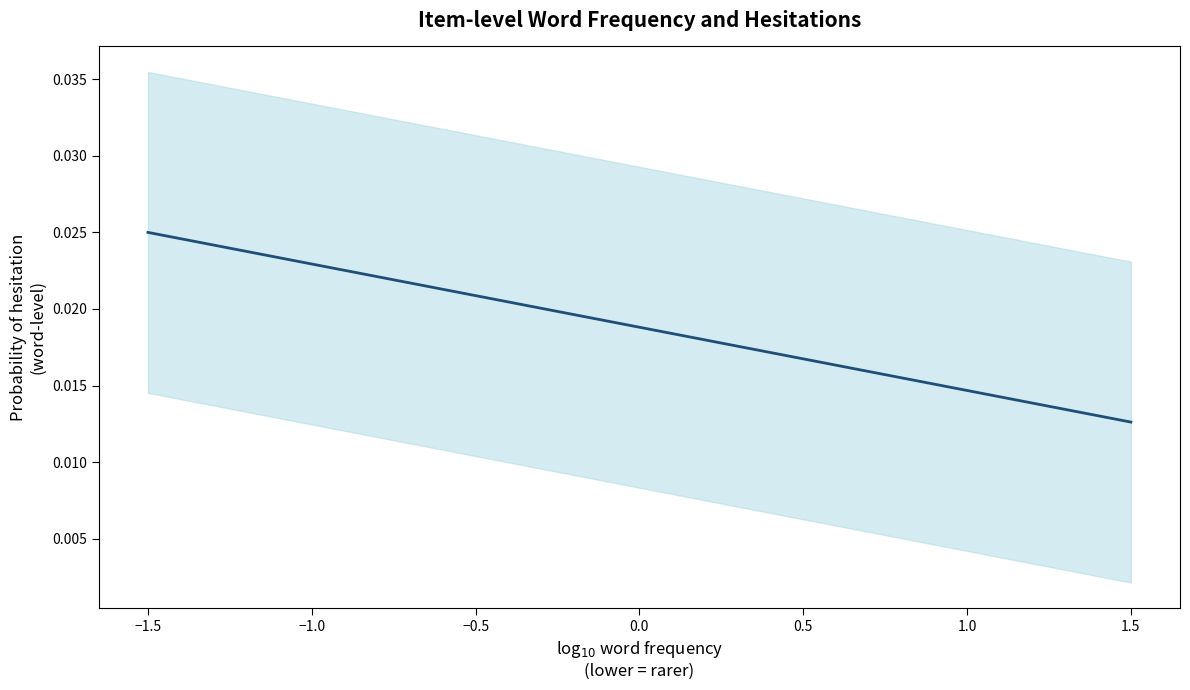

True or false: the data has more than 0 interior local peaks.

False